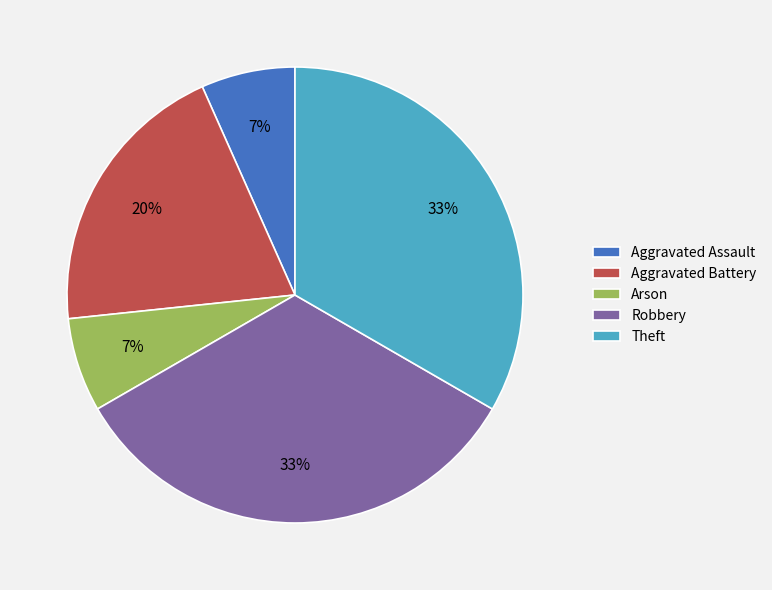

Is it true that Arson is 7% of the pie?

True